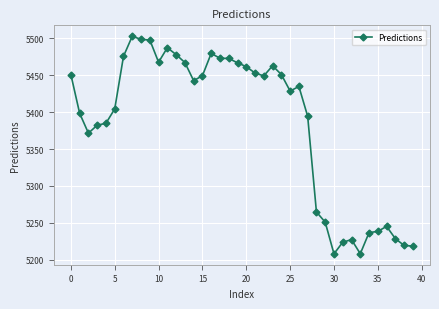

True or false: there are more than 0 points higher than both neighbors.

True